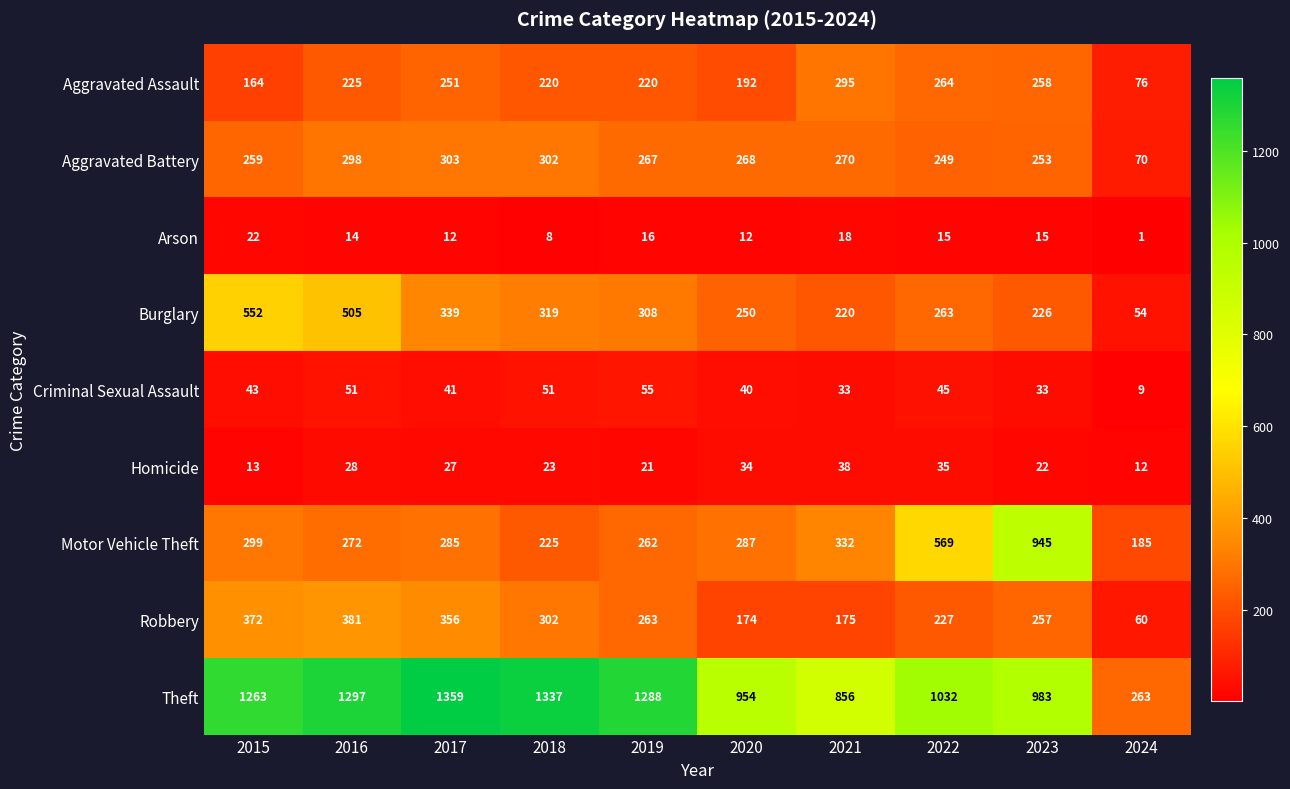

Is it true that Aggravated Battery equals 70 at 2024?

True